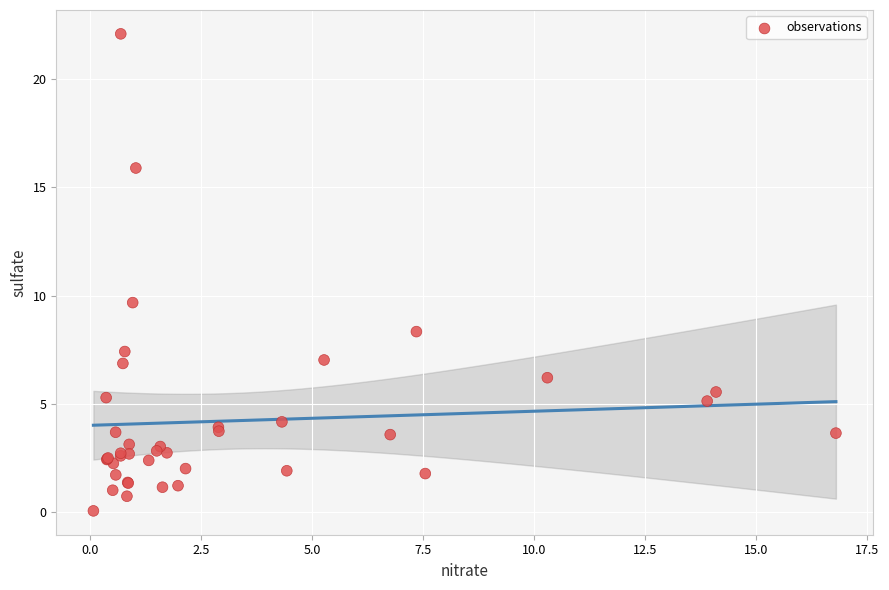

What Y value in the scatter plot is closest to 11?

9.7